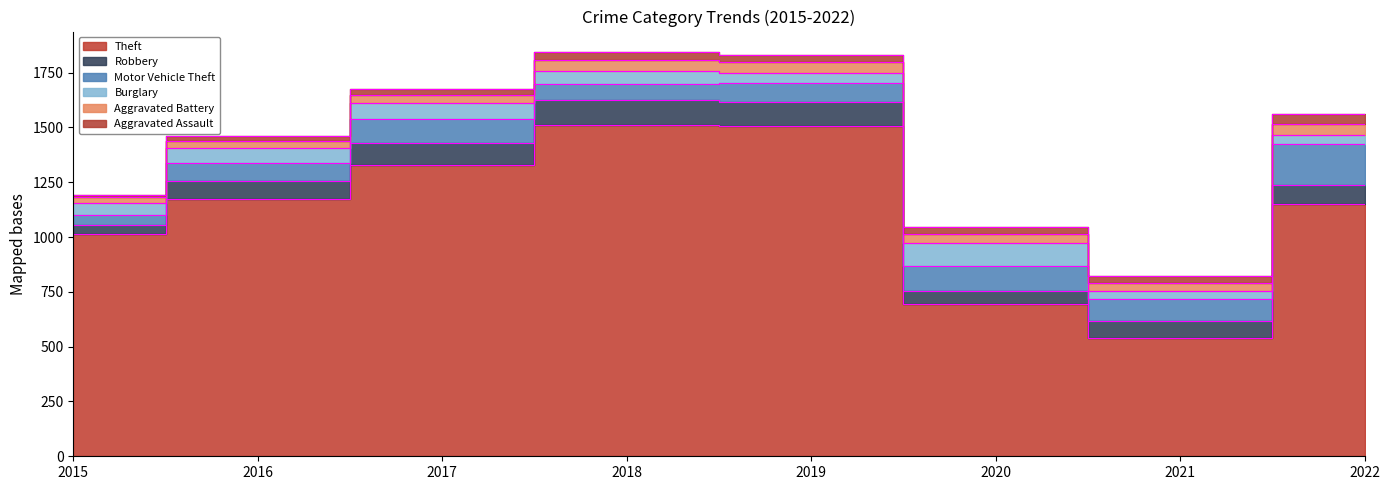

What is the maximum value shown in the chart?

1511